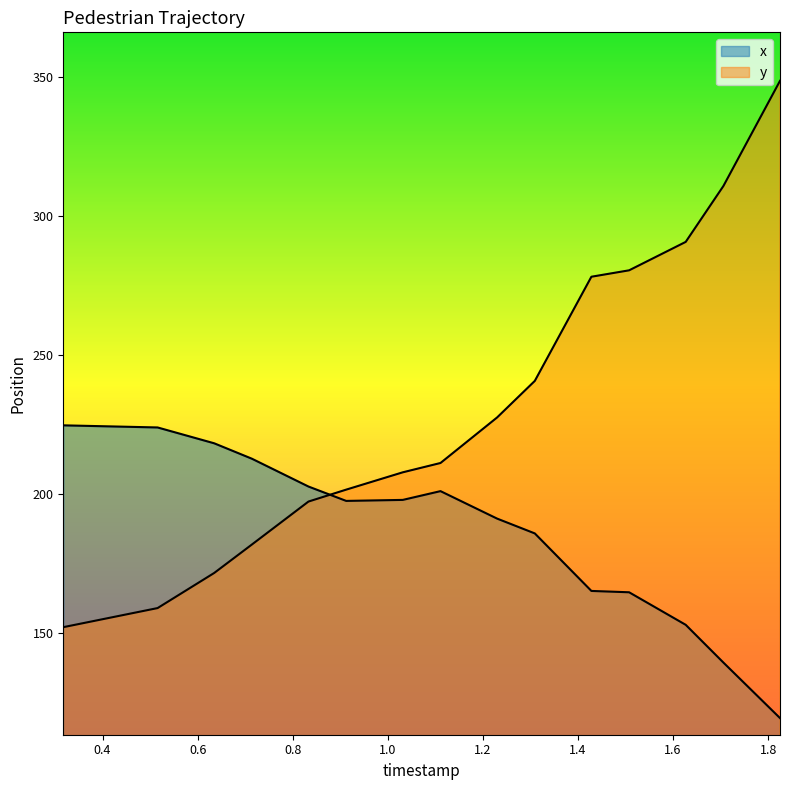

Which series has the largest total across all categories?

y